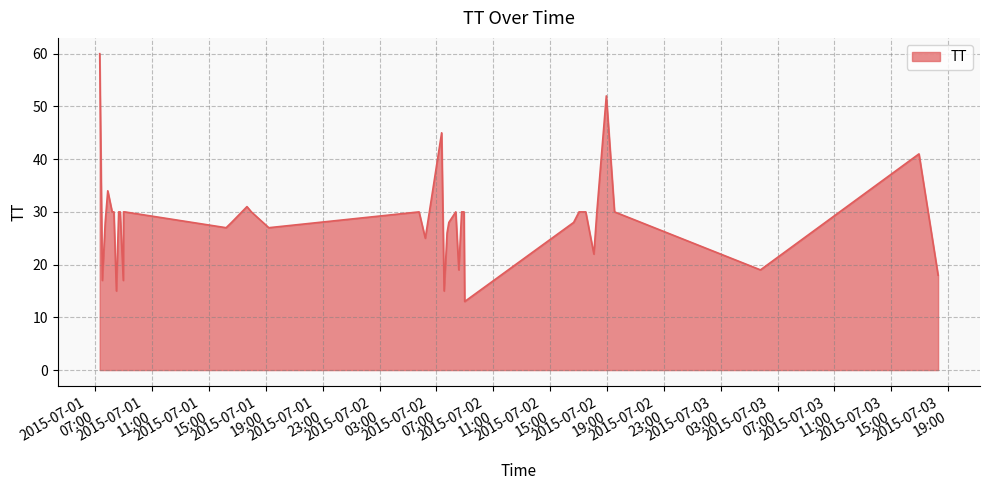

What is the difference between the maximum and minimum values?

47